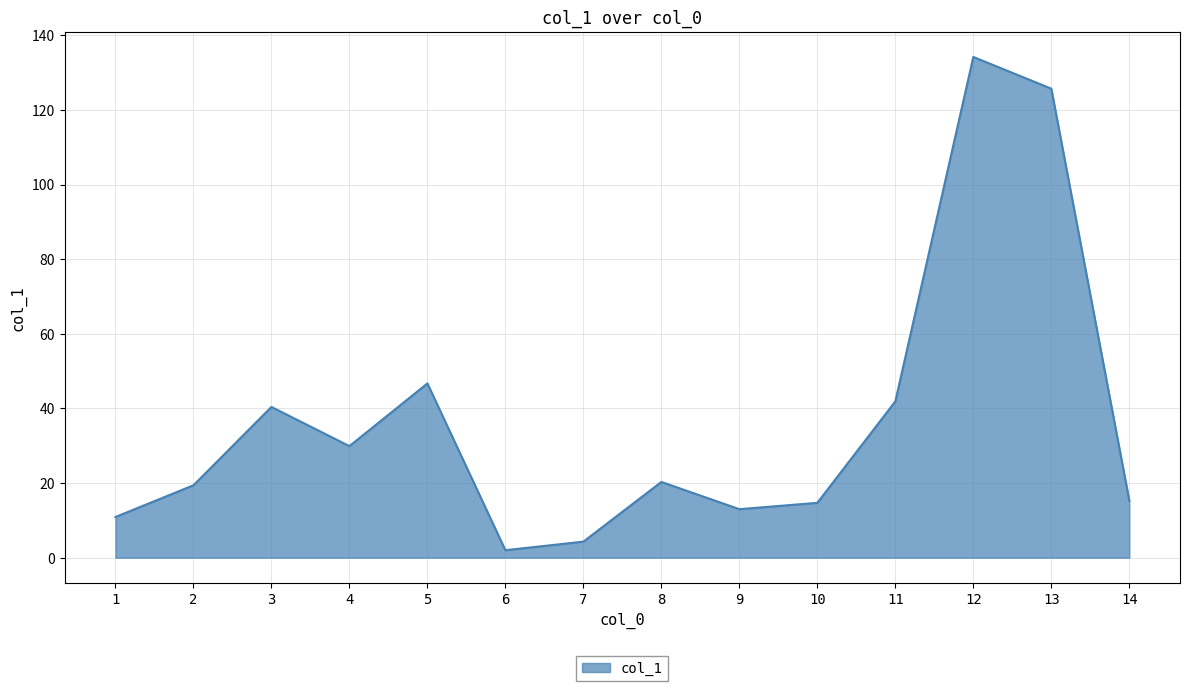

What is the difference between the maximum and minimum values?

132.2